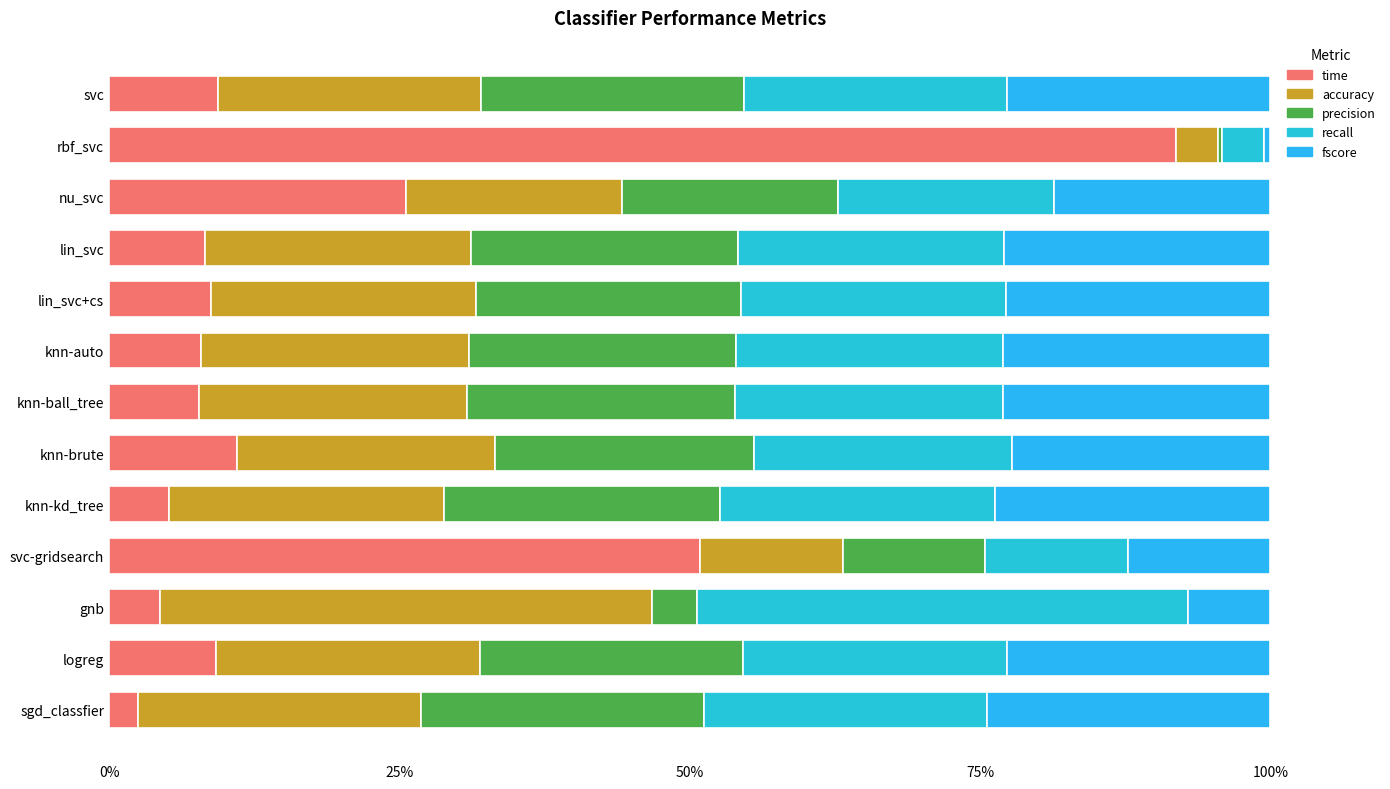

What is the difference between the second highest and minimum values in the accuracy series?

0.2